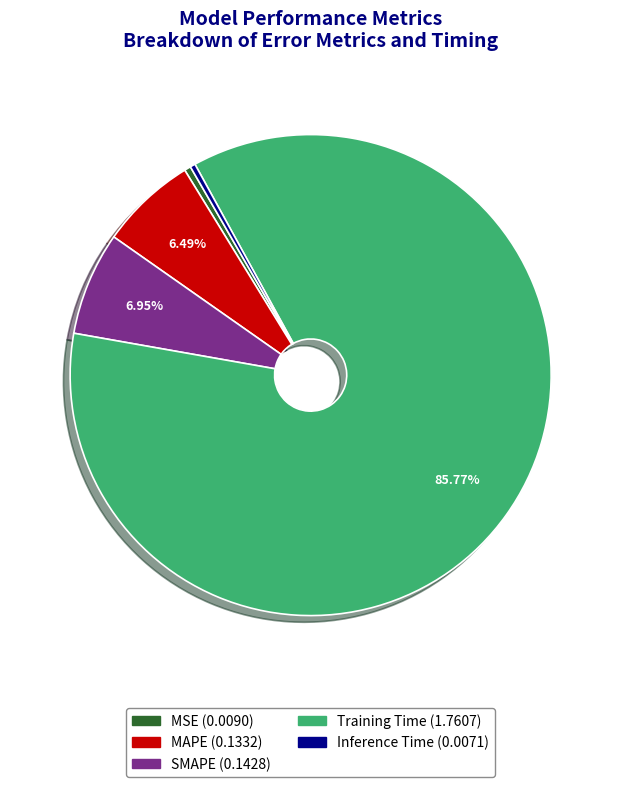

The SMAPE slice represents 1% of the pie. True or false?

False